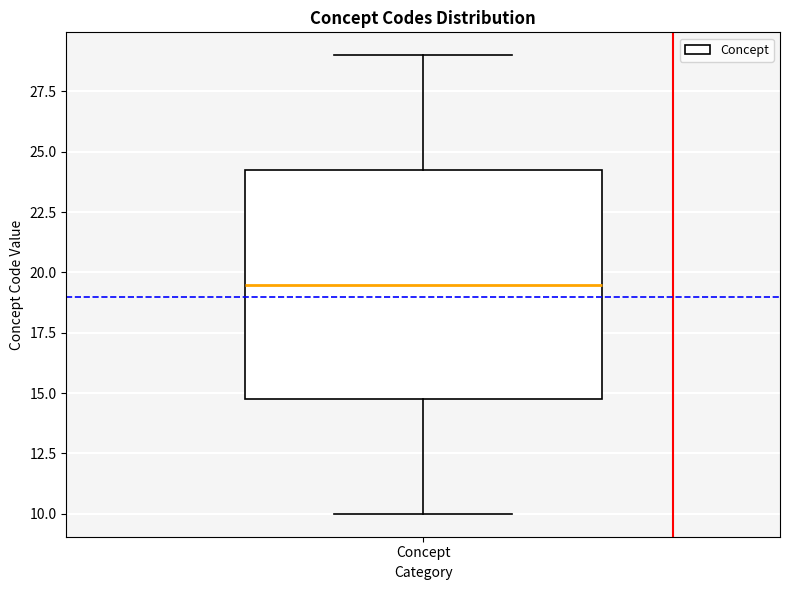

Read this box plot against the y-axis: the position of the median line, the range covered by the box, and the ends of both whiskers. The values are not printed on the chart, so give them approximately, as read against the axis.

median 19.5, box 15.0 to 24.5, whiskers 10.0 to 29.0